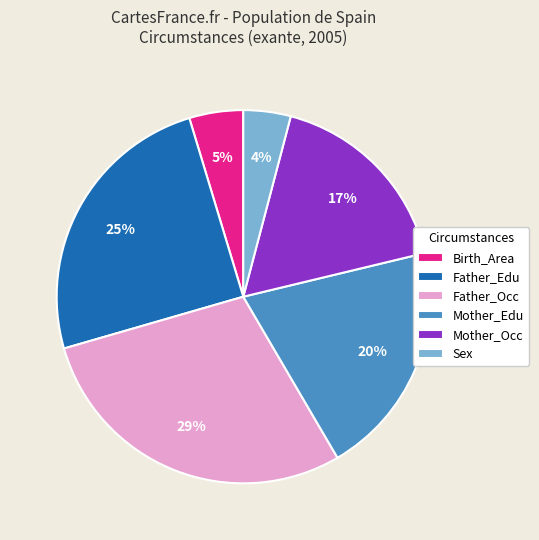

Between Birth_Area and Father_Occ, which is larger?

Father_Occ